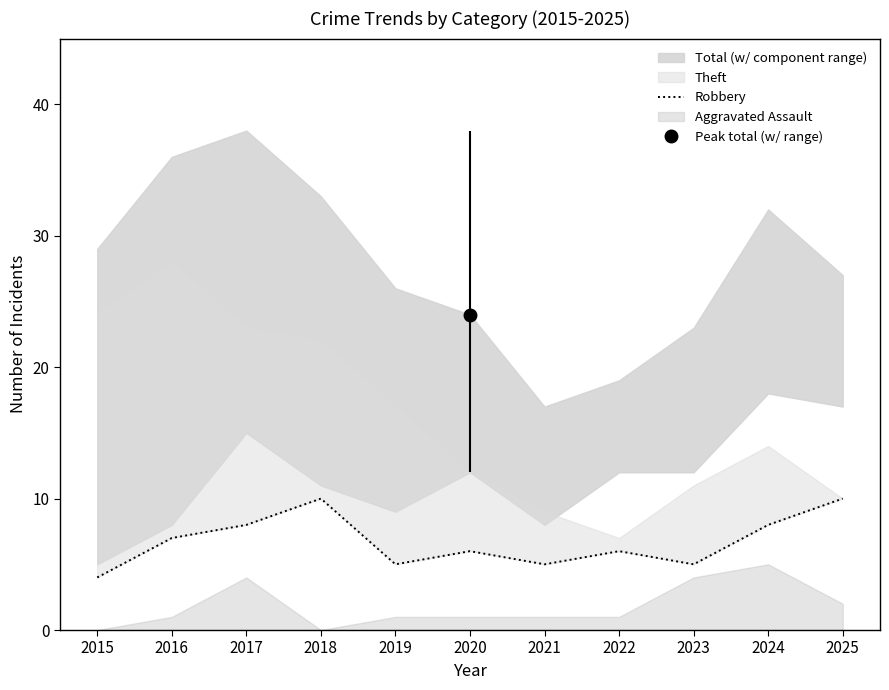

Is it true that the value at 2017 is 8?

True